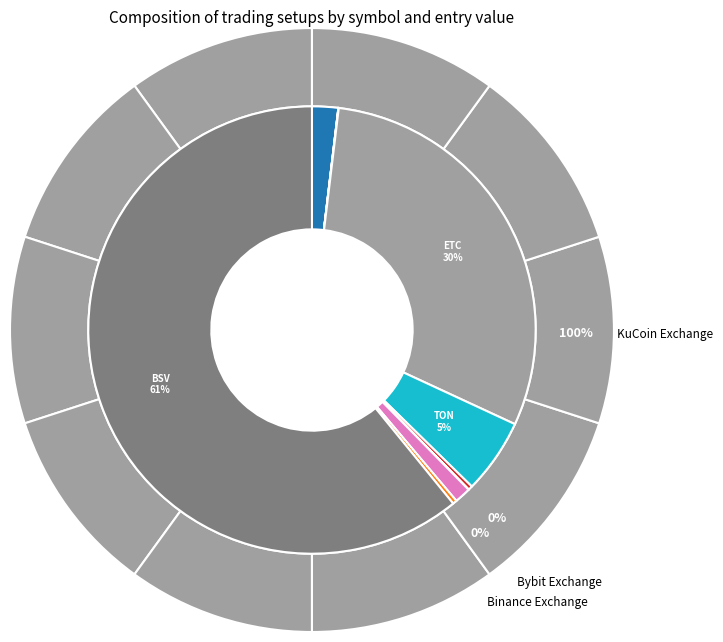

How many segments does this pie chart have?

10